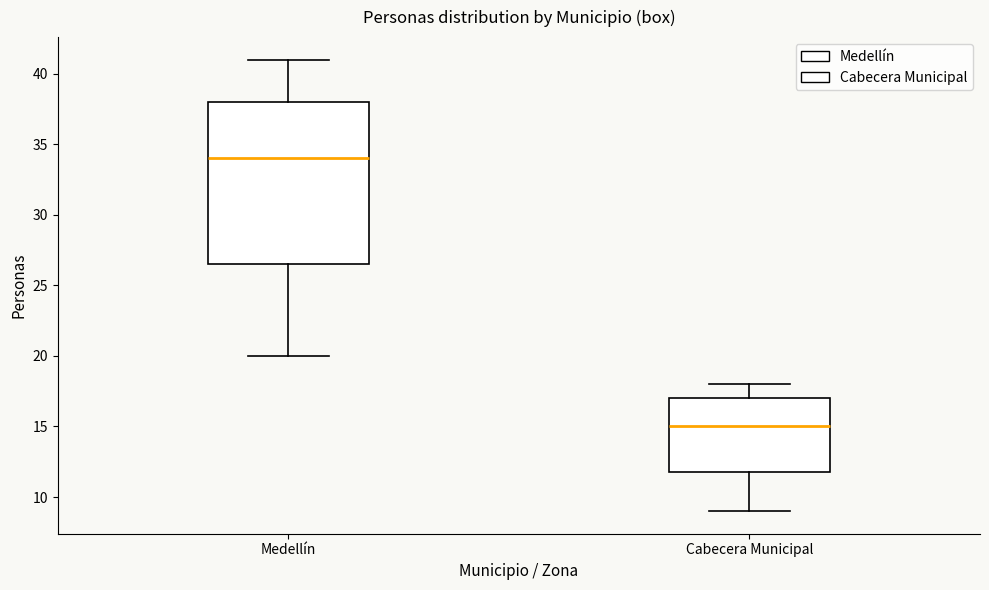

Which box has the lowest median line?

Cabecera Municipal